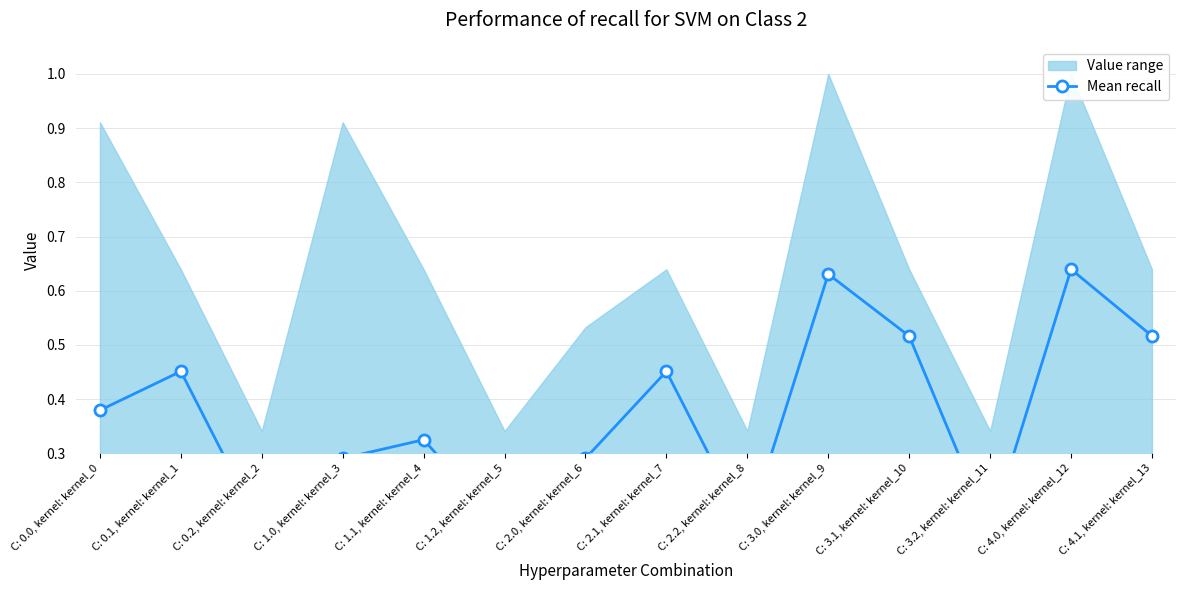

Does the chart have visible grid lines?

Yes